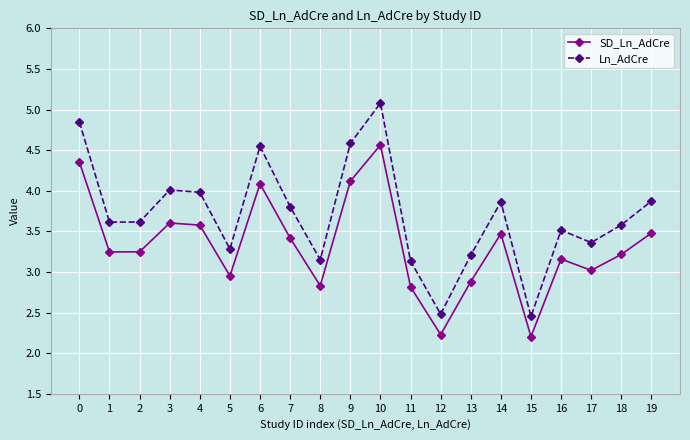

How many interior local valleys does the Ln_AdCre series have?

6